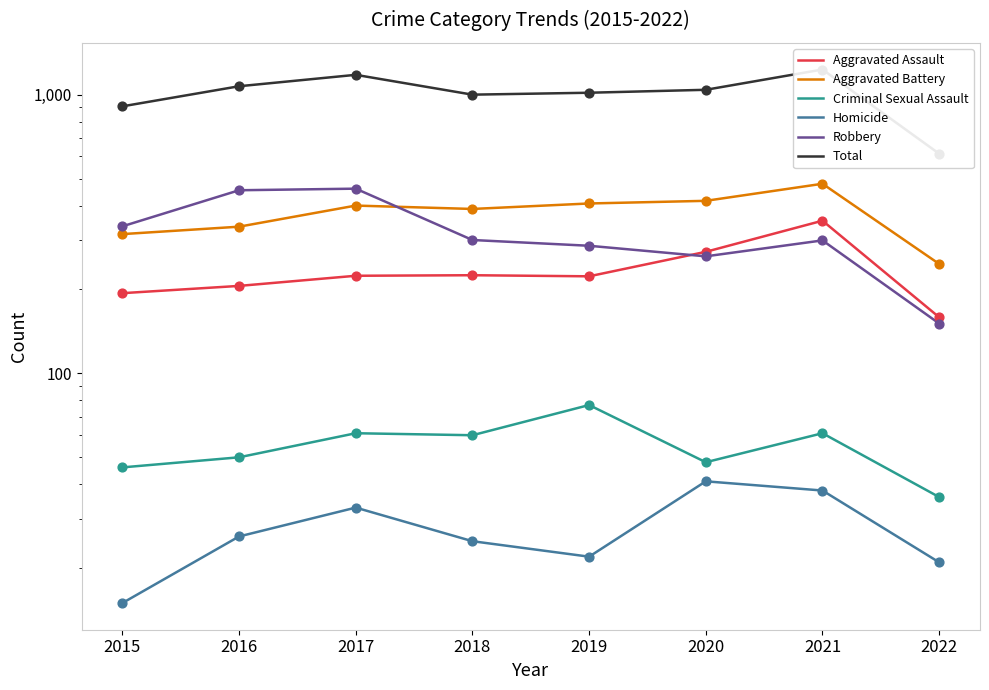

Which series contains the lowest Y value?

Homicide